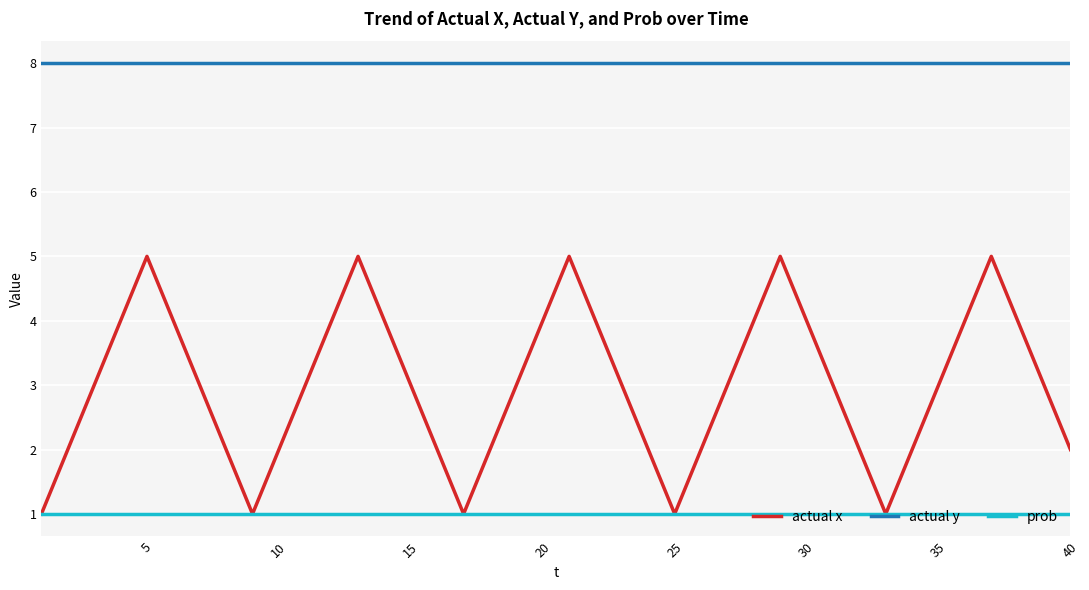

Which series has the widest spread of values?

actual x